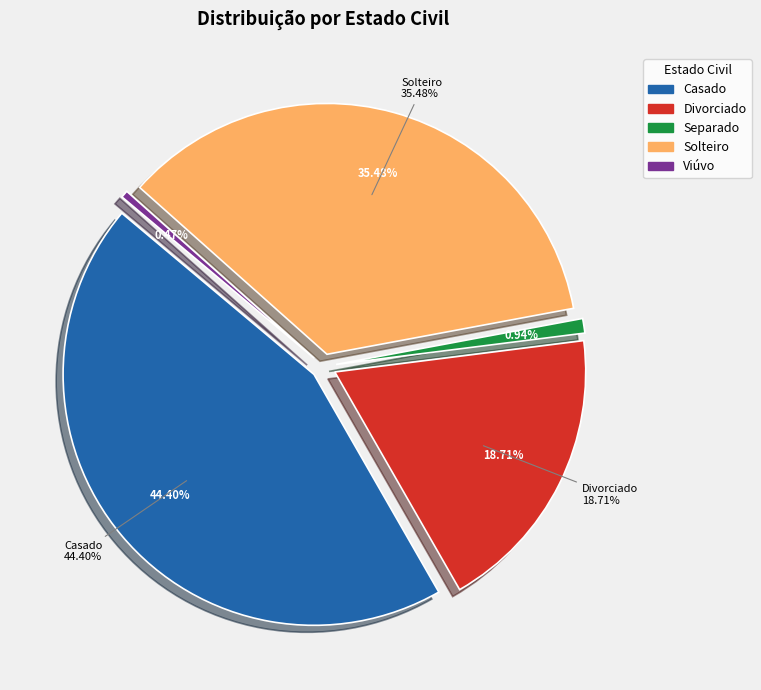

Is there any slice that represents more than half of the pie?

No